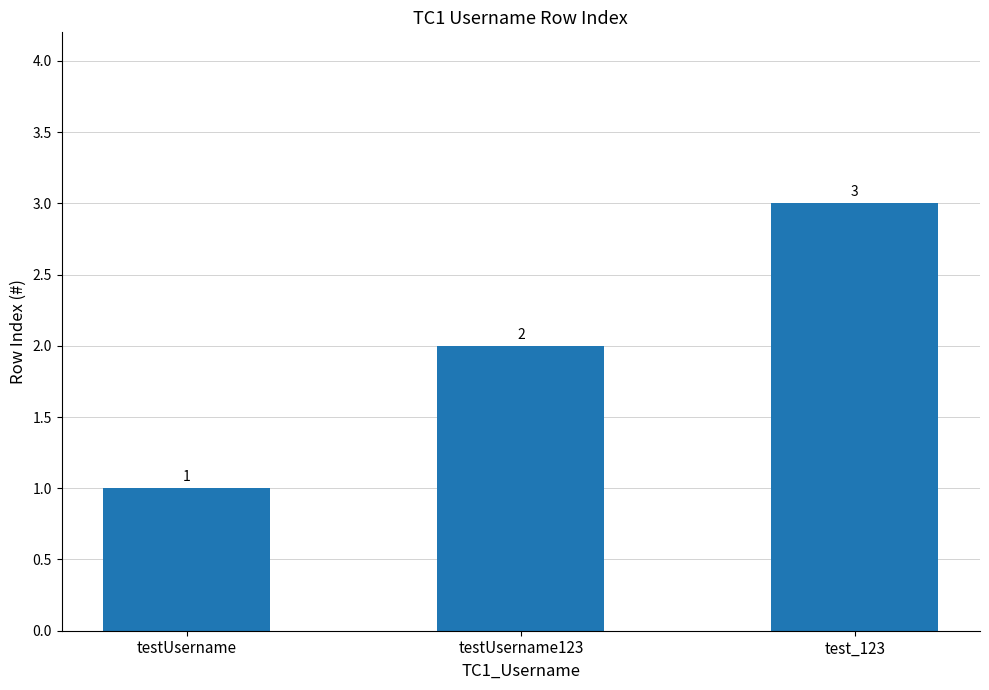

What is the average value?

2